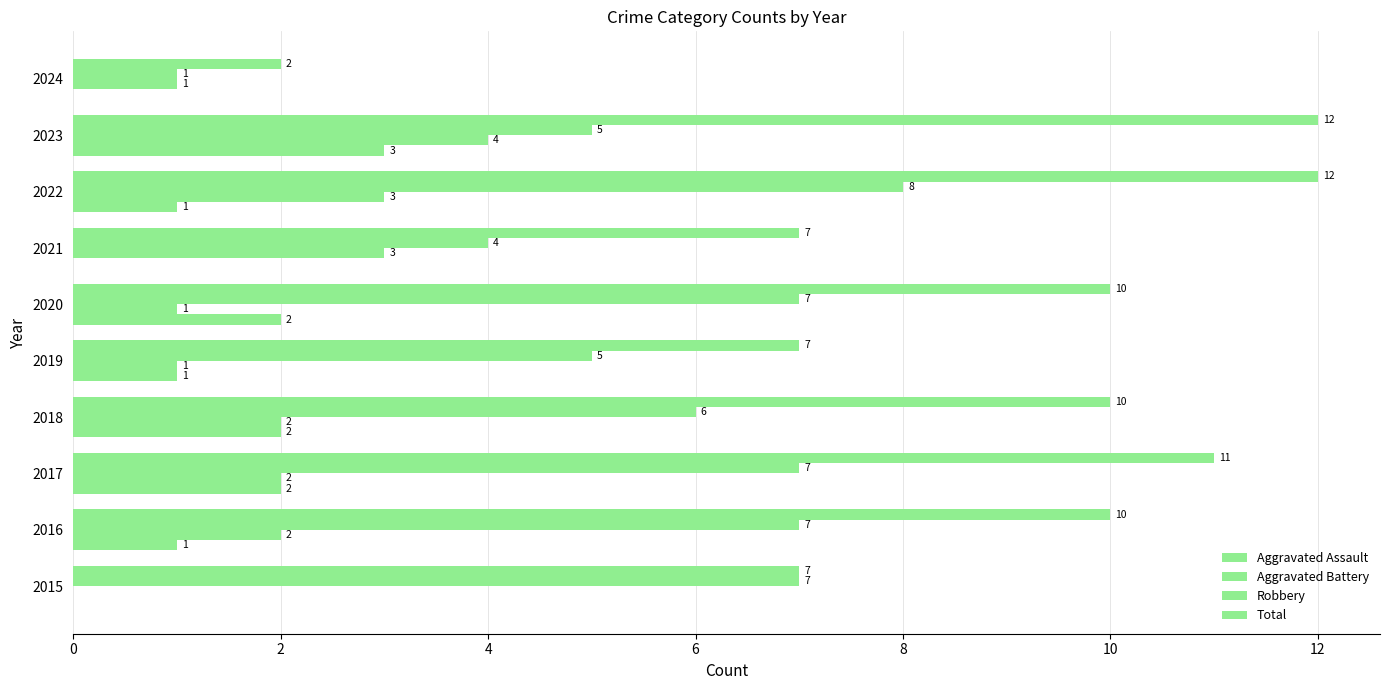

Count the number of categories in the chart.

10